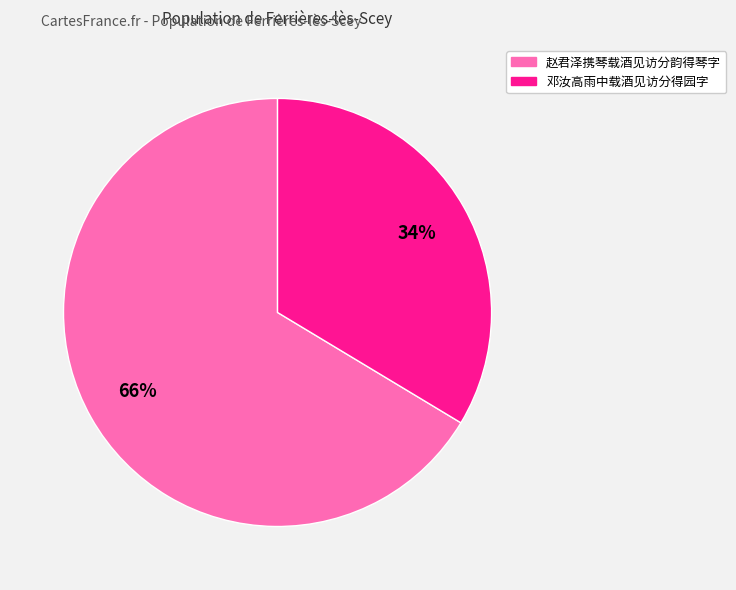

To the nearest percent, what percentage of the pie is 赵君泽携琴载酒见访分韵得琴字?

66%